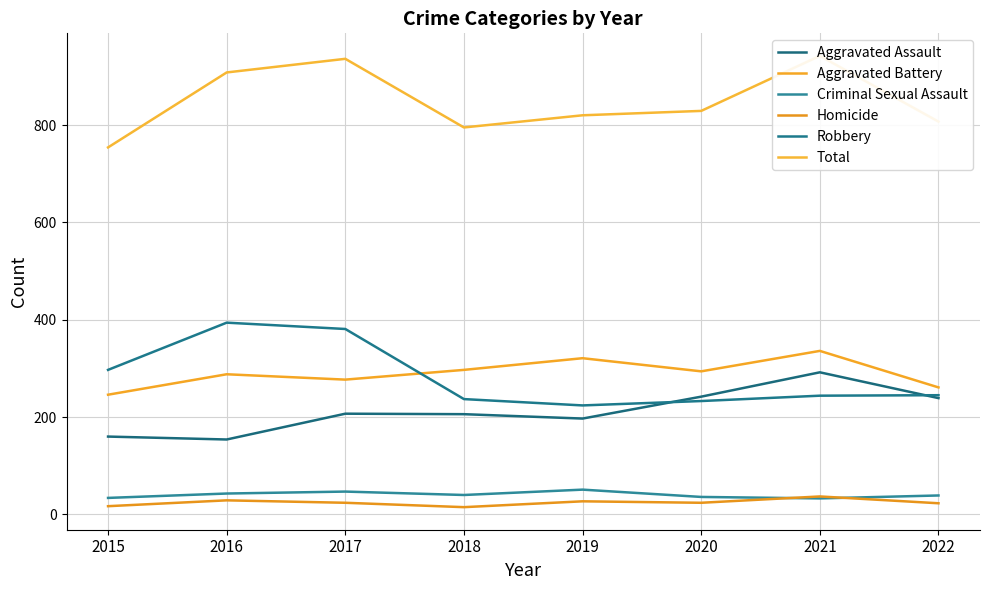

Reading left to right, transcribe all the data shown in this chart.

Aggravated Assault: 2015=160	2016=154	2017=207	2018=206	2019=197	2020=242	2021=292	2022=239
Aggravated Battery: 2015=246	2016=288	2017=277	2018=297	2019=321	2020=294	2021=336	2022=261
Criminal Sexual Assault: 2015=34	2016=43	2017=47	2018=40	2019=51	2020=36	2021=33	2022=39
Homicide: 2015=17	2016=29	2017=24	2018=15	2019=27	2020=24	2021=37	2022=23
Robbery: 2015=297	2016=394	2017=381	2018=237	2019=224	2020=233	2021=244	2022=245
Total: 2015=754	2016=908	2017=936	2018=795	2019=820	2020=829	2021=942	2022=807